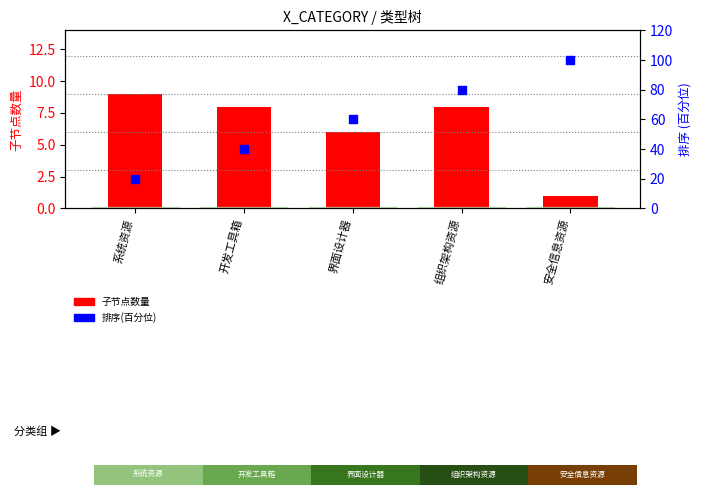

What are all the series names shown in the legend?

子节点数量, 排序(百分位)